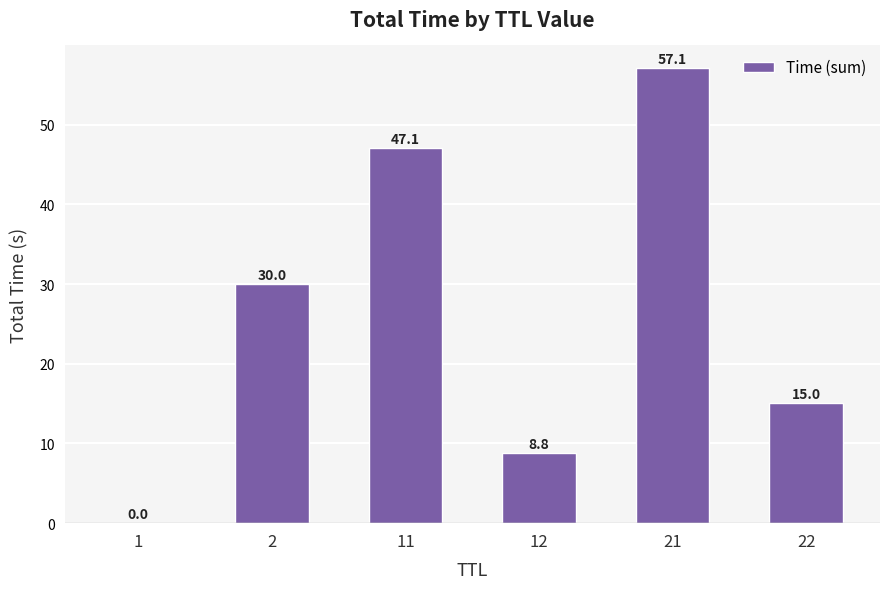

What is the average value?

26.3